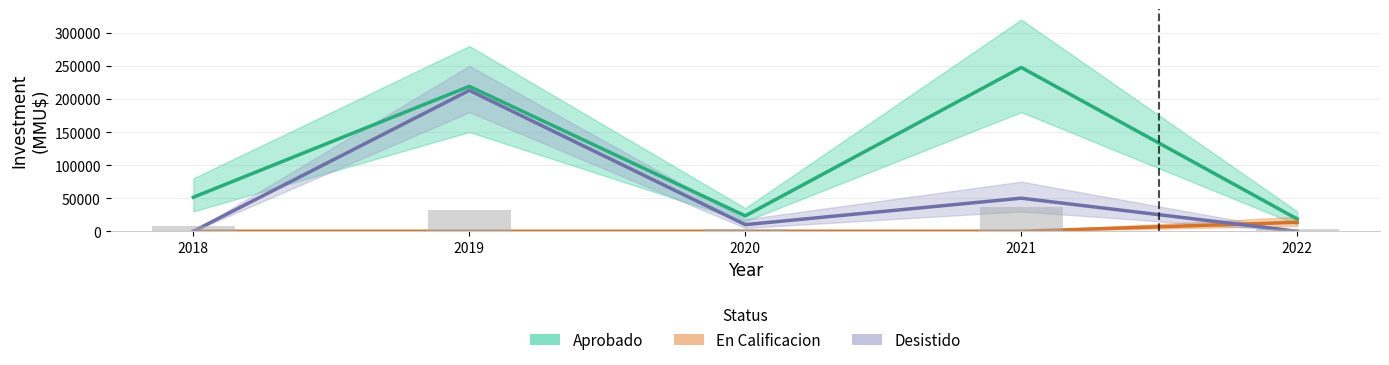

Reading left to right, list all the values displayed in this chart.

Aprobado: 51455	219070	23270	247634	18570
En Calificacion: 0	0	0	0	13550
Desistido: 0	213000	10010	50000	0